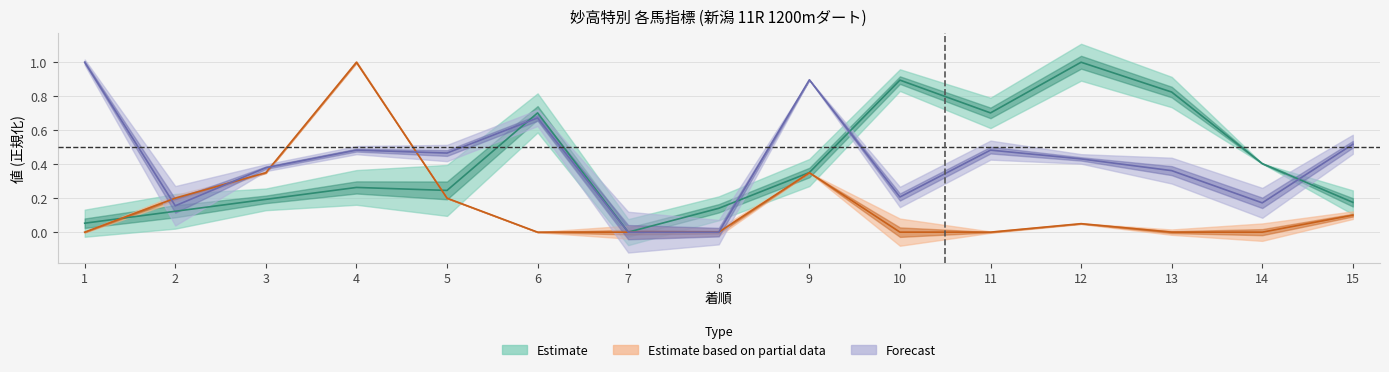

What is the value of the 馬連率 point at the 10th from the left?

0.2